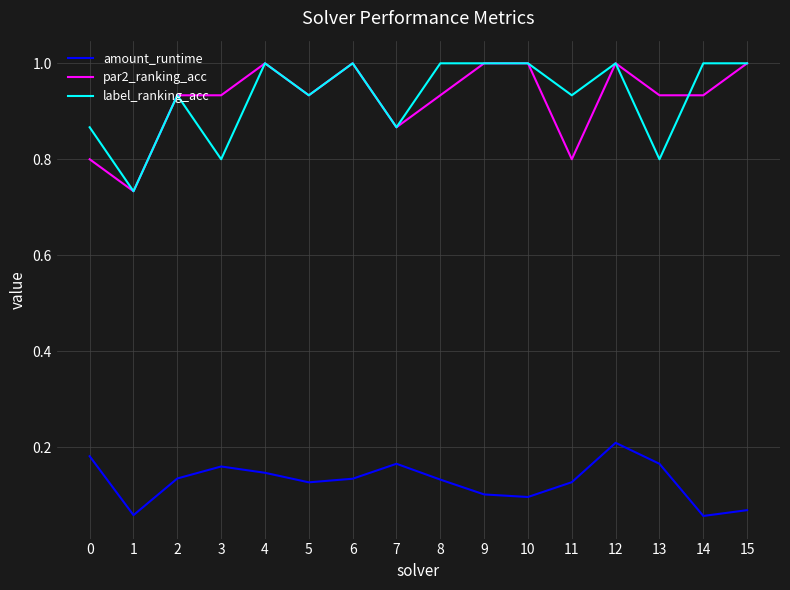

True or false: amount_runtime and label_ranking_acc cross at least once.

False